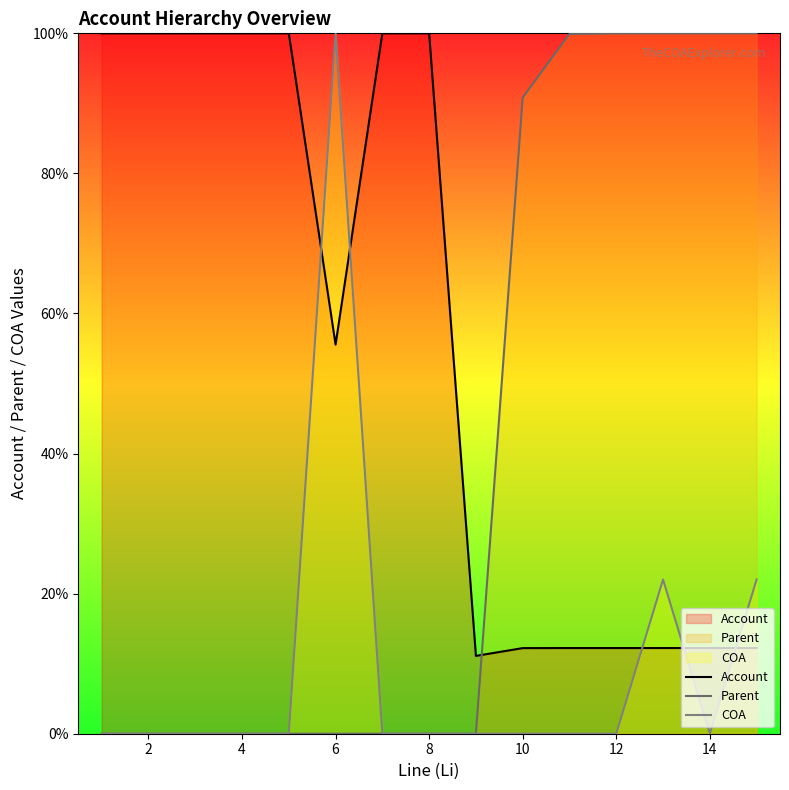

What value does the COA series have at 10?

0.0